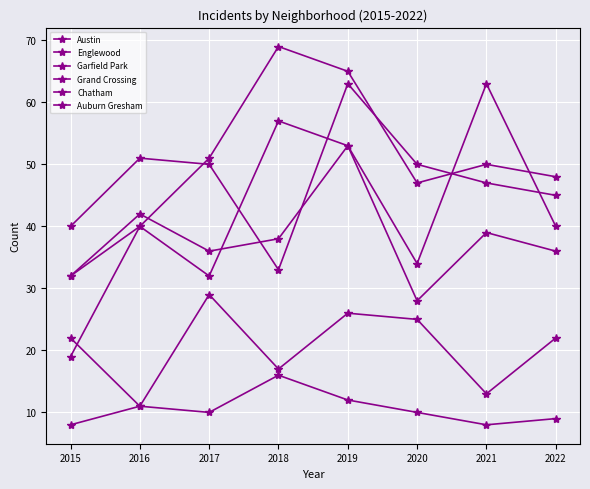

What is the sum of all Auburn Gresham values?

98